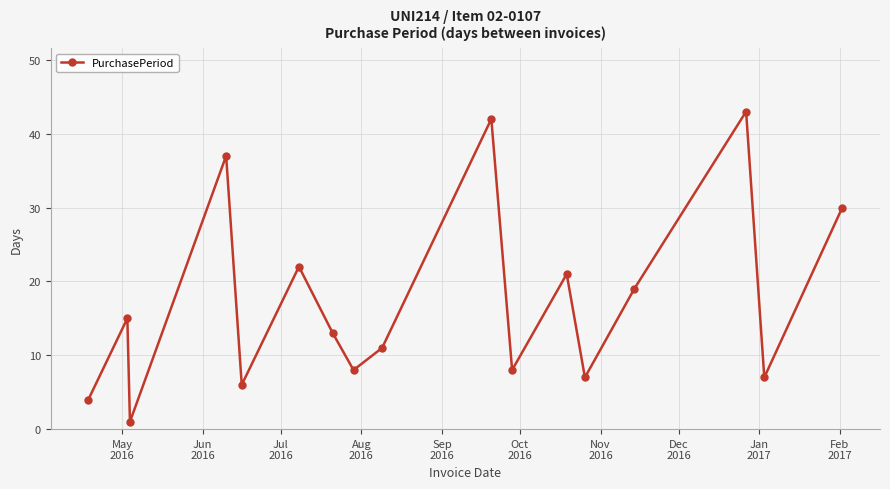

What is the value of the 16th point from the left?

7